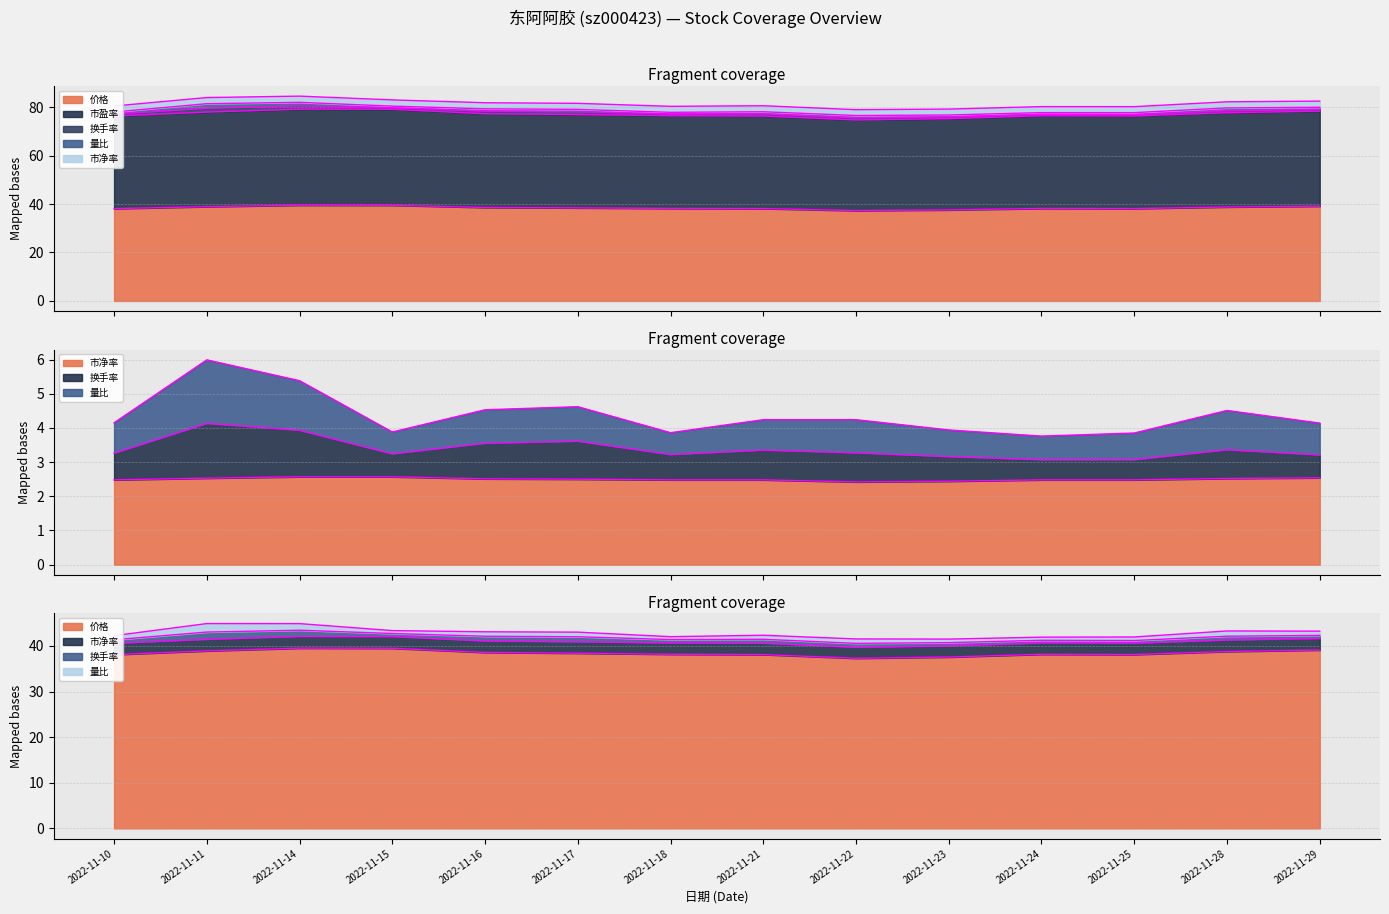

True or false: 价格 has more than 1 points higher than both neighbors.

True